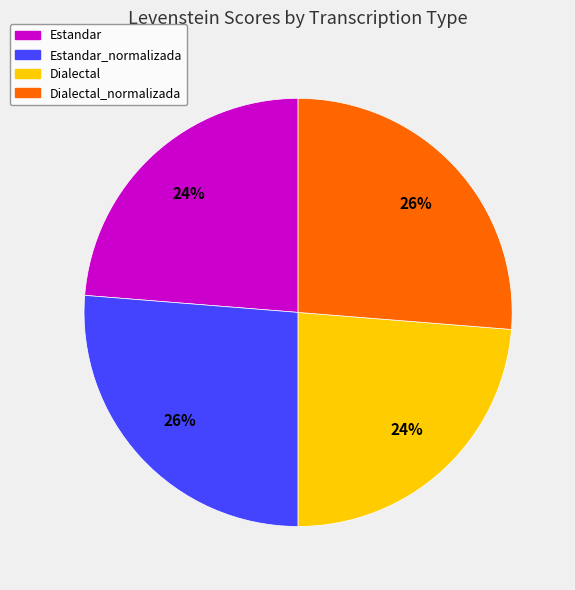

Does any single category account for the majority?

No